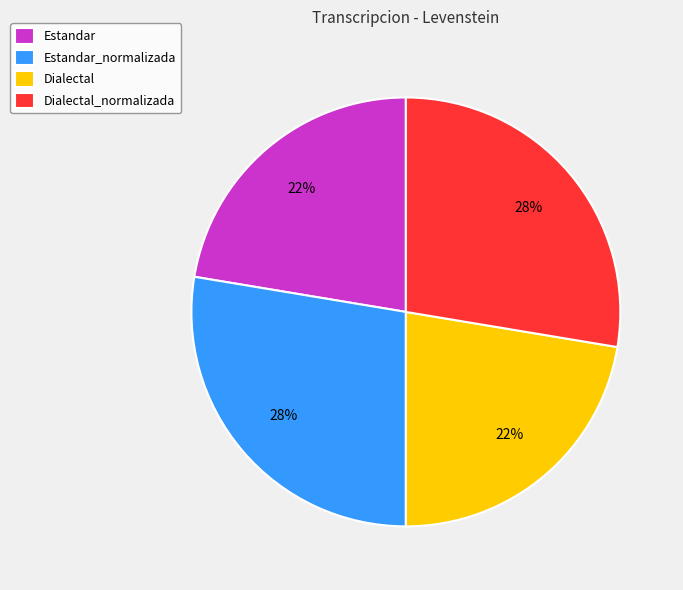

True or false: Dialectal_normalizada accounts for 28% of the total.

True